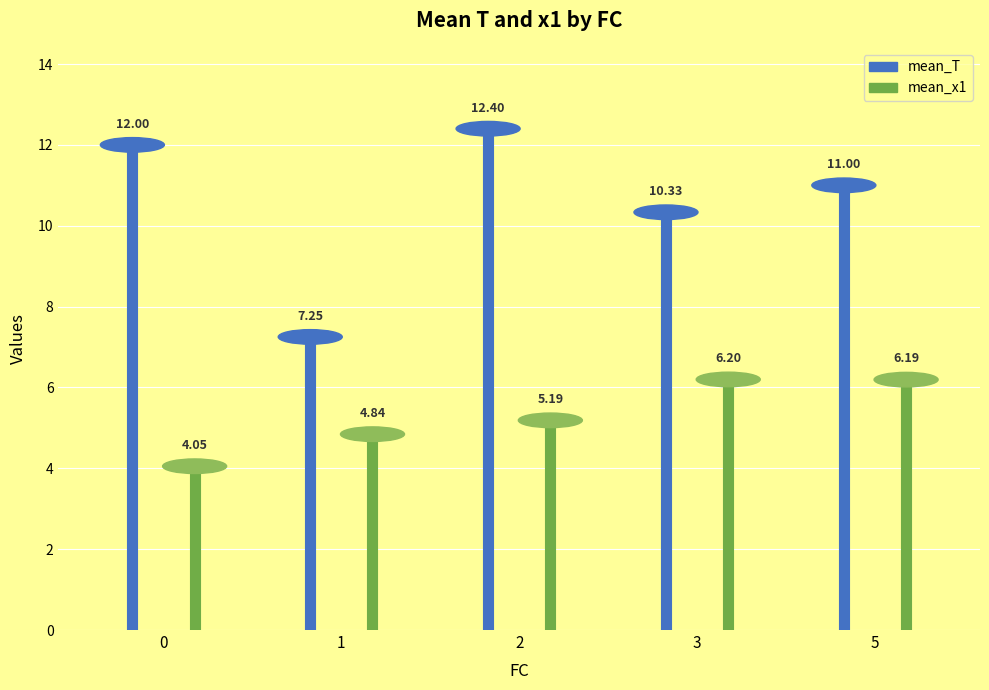

Which series has the largest total across all categories?

mean_T